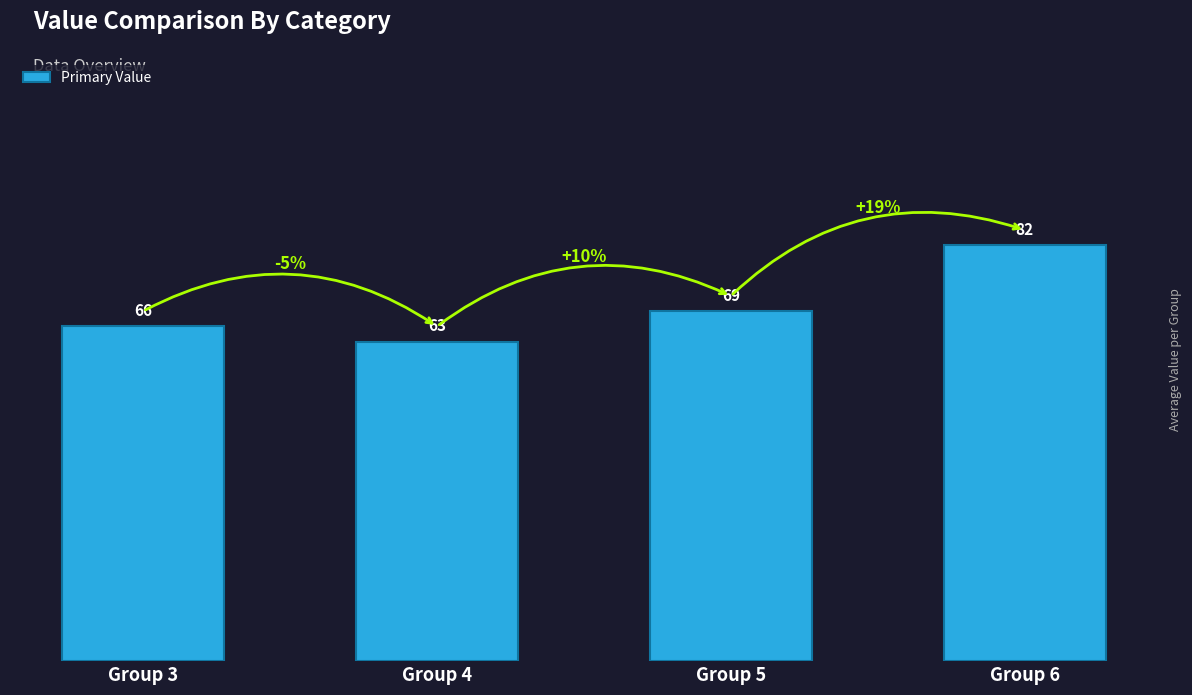

What value does the data have at Group 4?

63